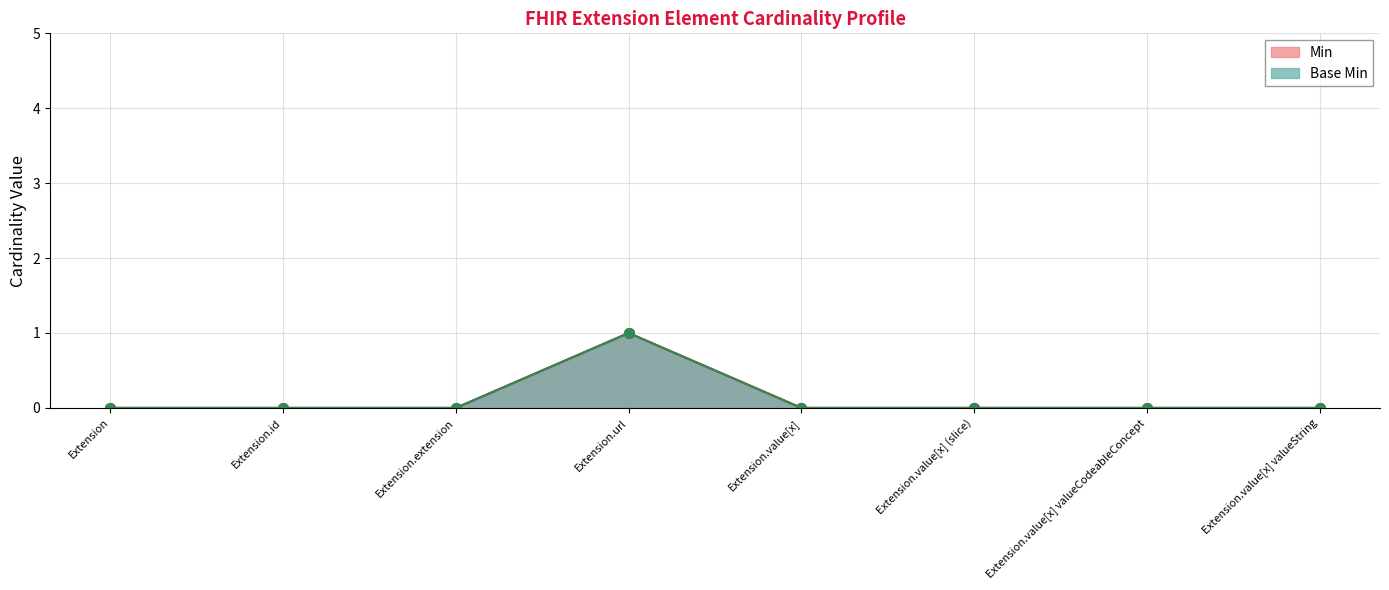

List the labels in order of Min value, largest first.

Extension.url, Extension, Extension.id, Extension.extension, Extension.value[x], Extension.value[x] (slice), Extension.value[x] valueCodeableConcept, Extension.value[x] valueString